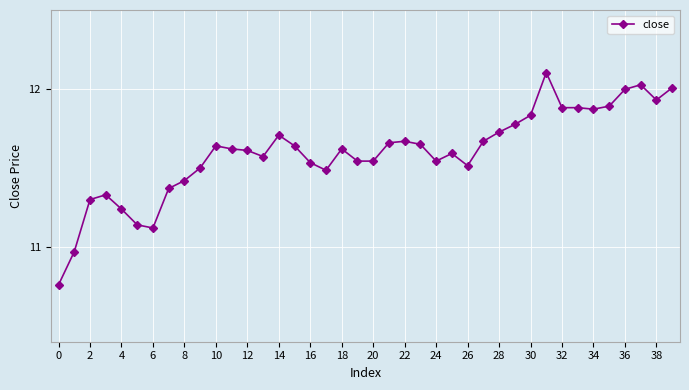

True or false: there are more than 1 points higher than both neighbors.

True